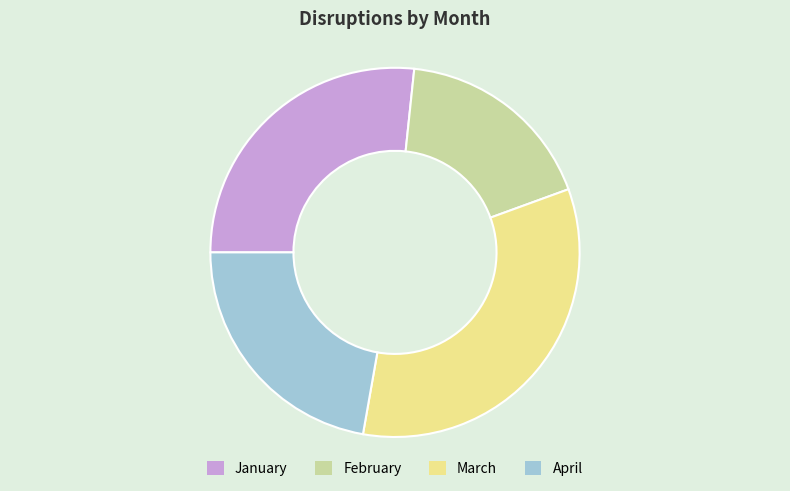

Do April and March together represent more than half of the pie?

Yes